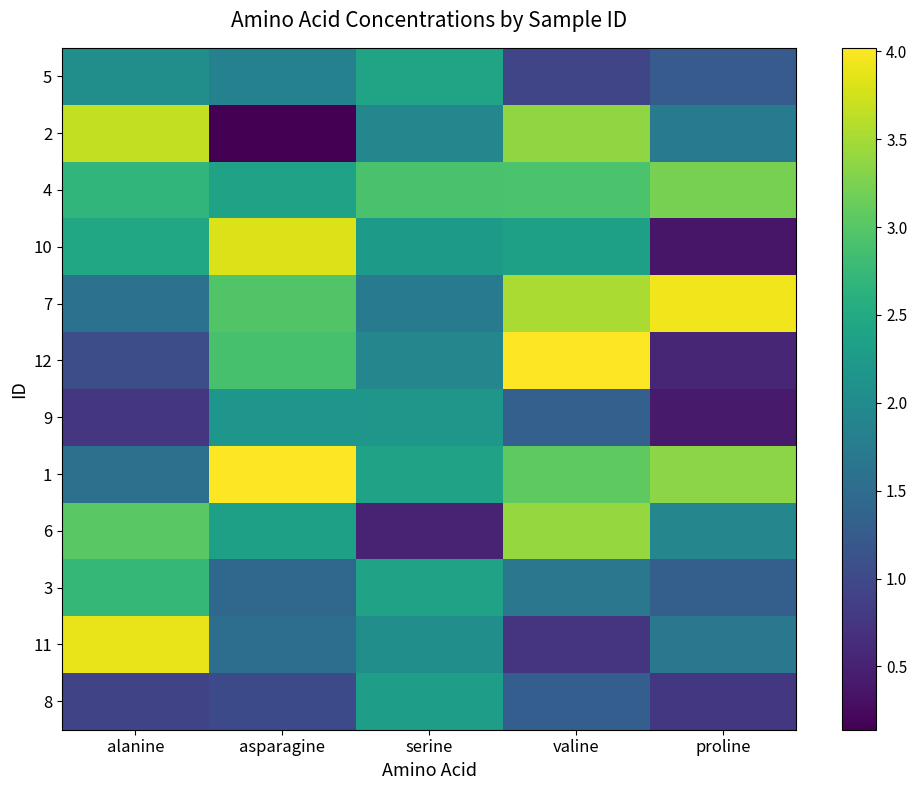

At how many categories does at least one series exceed 3?

4